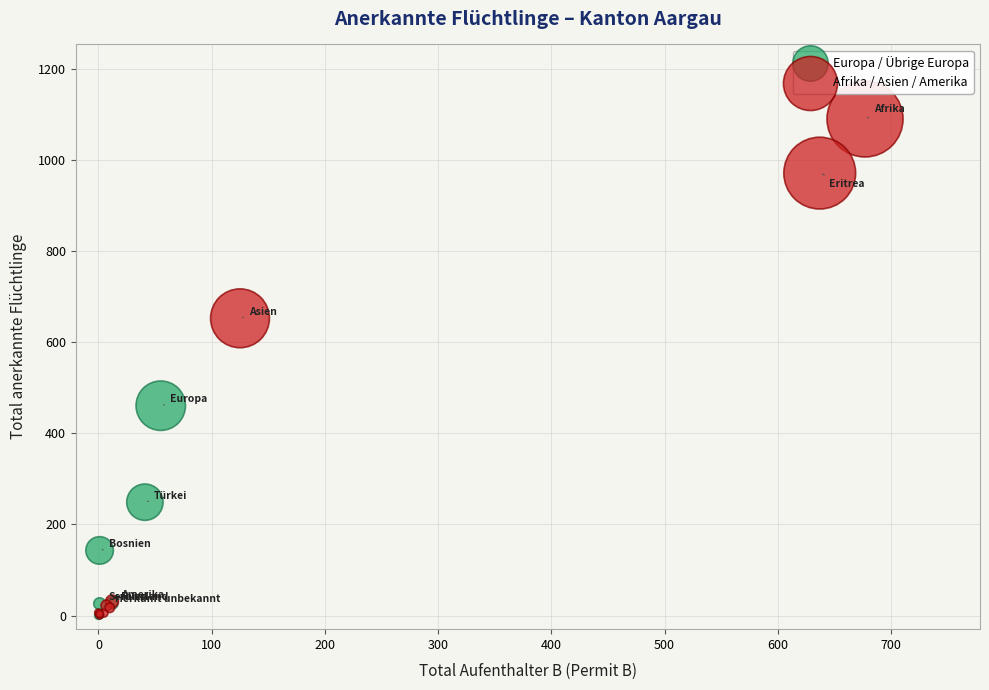

Which series contains the highest Y value?

Afrika / Asien / Amerika